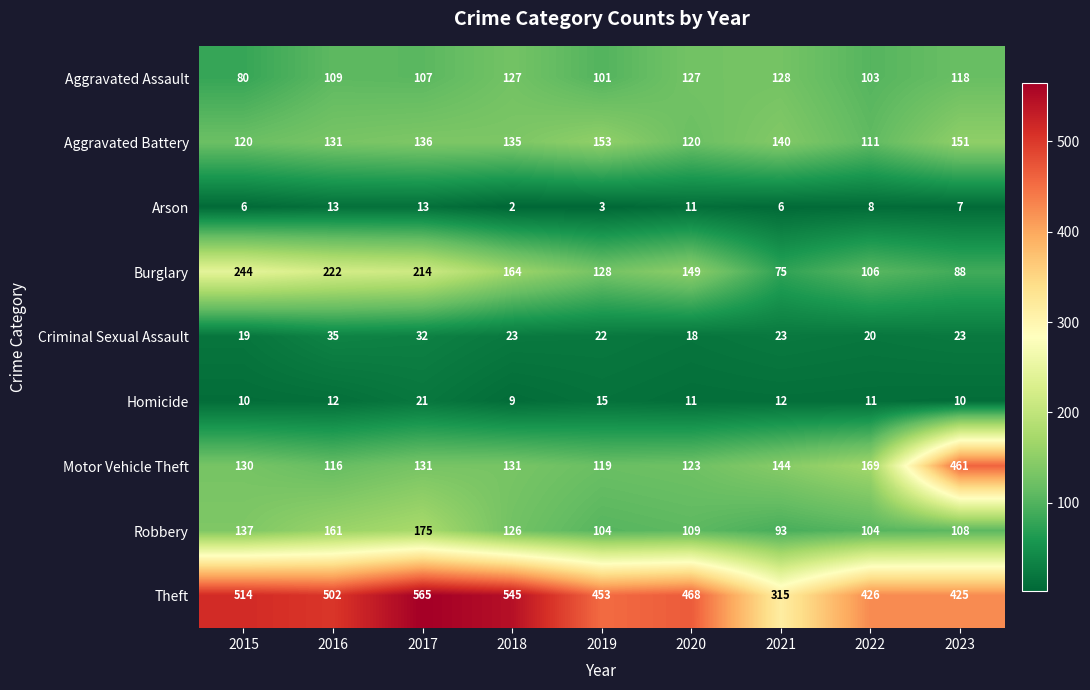

How many distinct data groups are displayed?

9